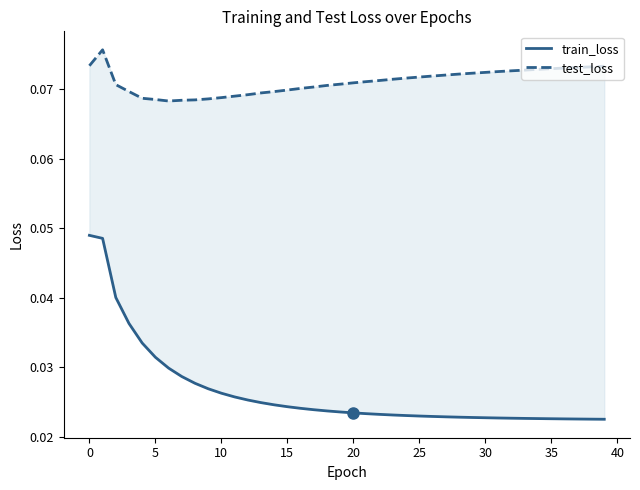

How many categories are shown in the chart?

40